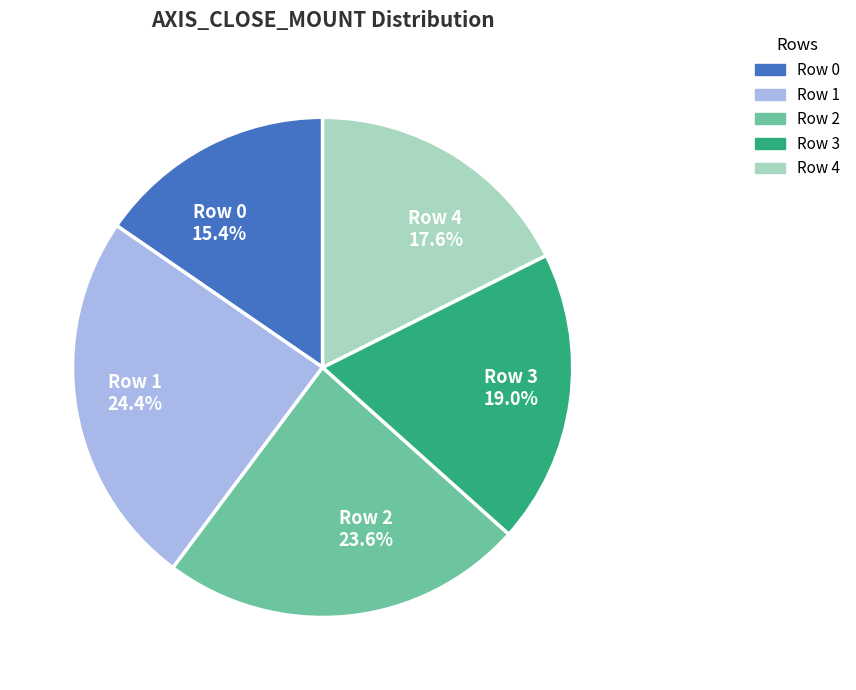

Which category has the smallest portion of the pie?

Row 0